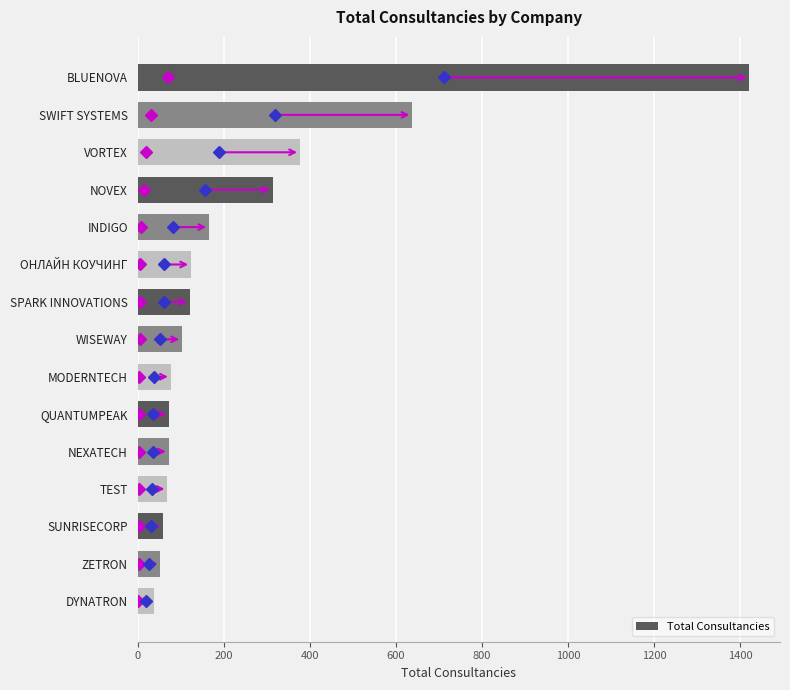

What is the difference between the maximum and minimum values?

1382